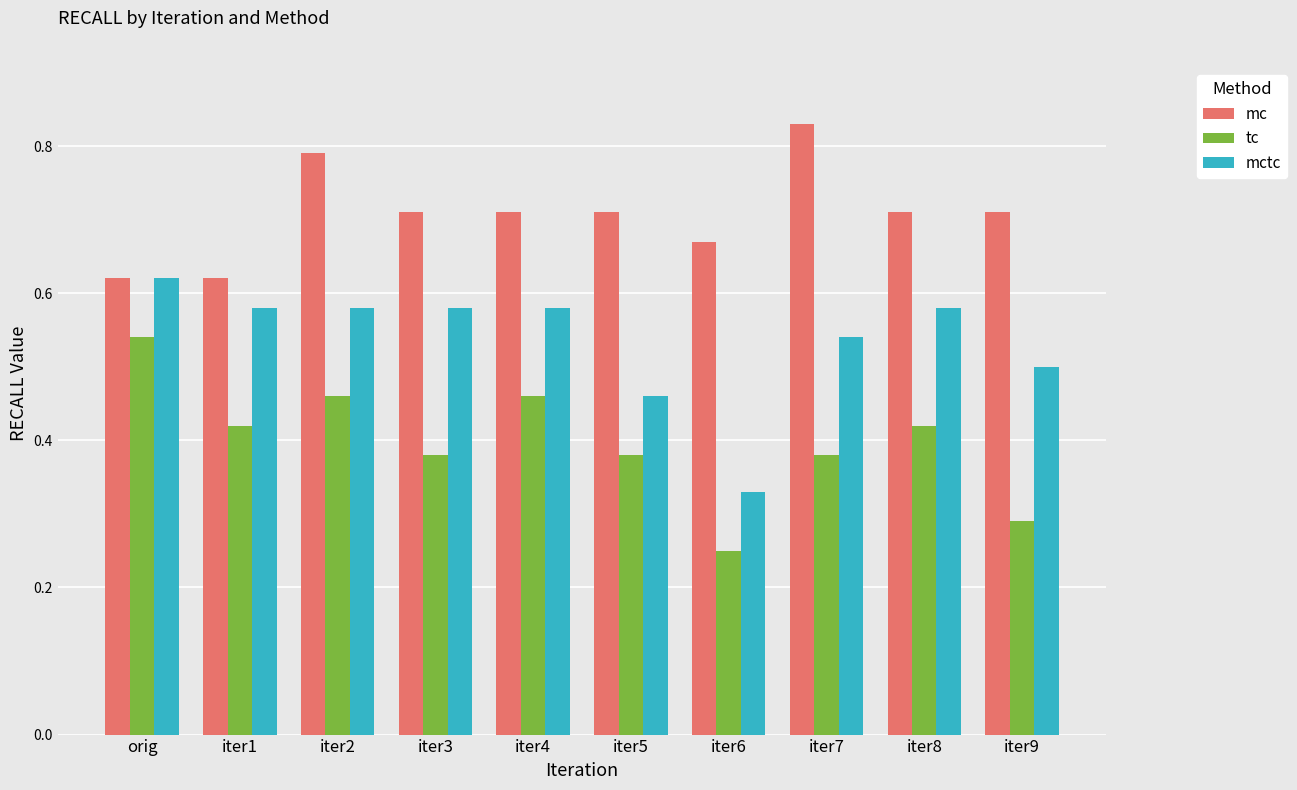

Count the mc values in the range 0 to 1.

10